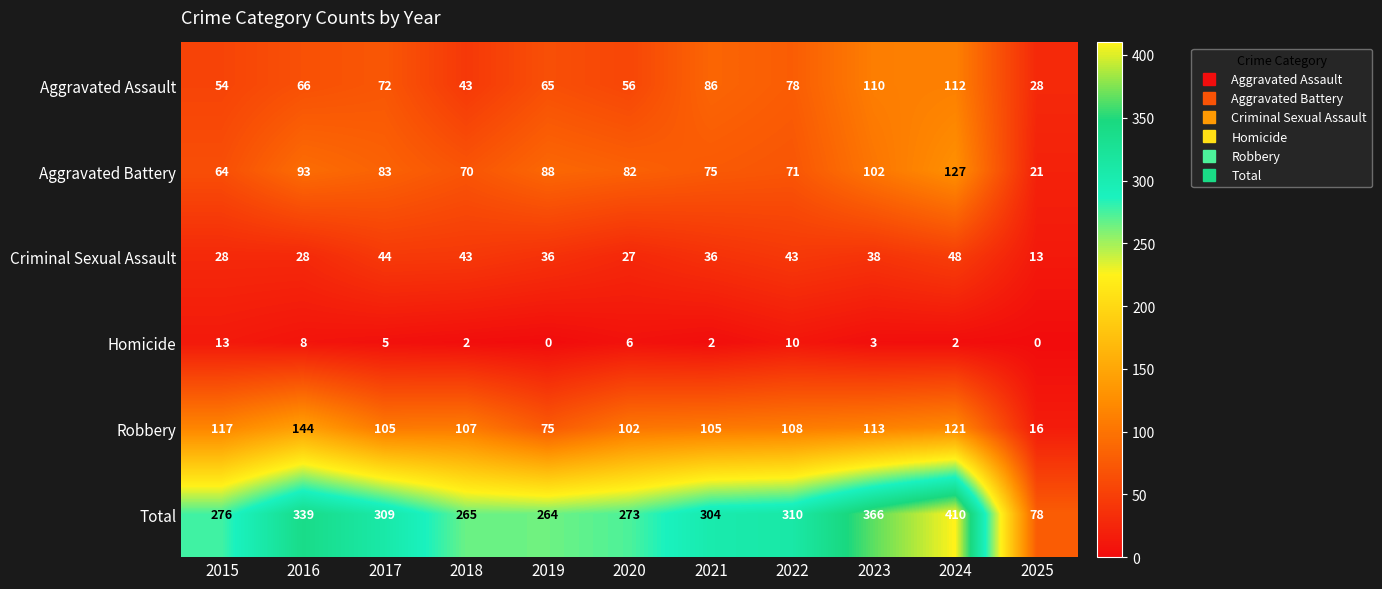

What is the sum of all Robbery values?

1113